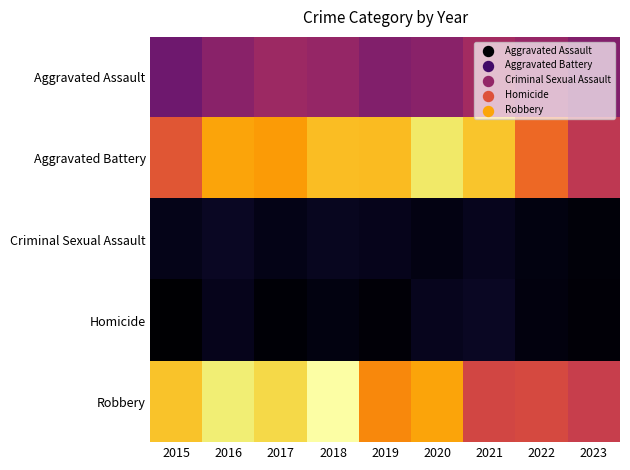

Reading left to right, transcribe all the data shown in this chart.

Aggravated Assault: 2015=210	2016=250	2017=276	2018=265	2019=238	2020=249	2021=284	2022=267	2023=238
Aggravated Battery: 2015=387	2016=491	2017=480	2018=522	2019=520	2020=574	2021=531	2022=416	2023=326
Criminal Sexual Assault: 2015=58	2016=69	2017=55	2018=65	2019=60	2020=50	2021=63	2022=49	2023=42
Homicide: 2015=32	2016=59	2017=37	2018=49	2019=40	2020=63	2021=69	2022=47	2023=40
Robbery: 2015=527	2016=579	2017=553	2018=608	2019=458	2020=491	2021=356	2022=363	2023=338